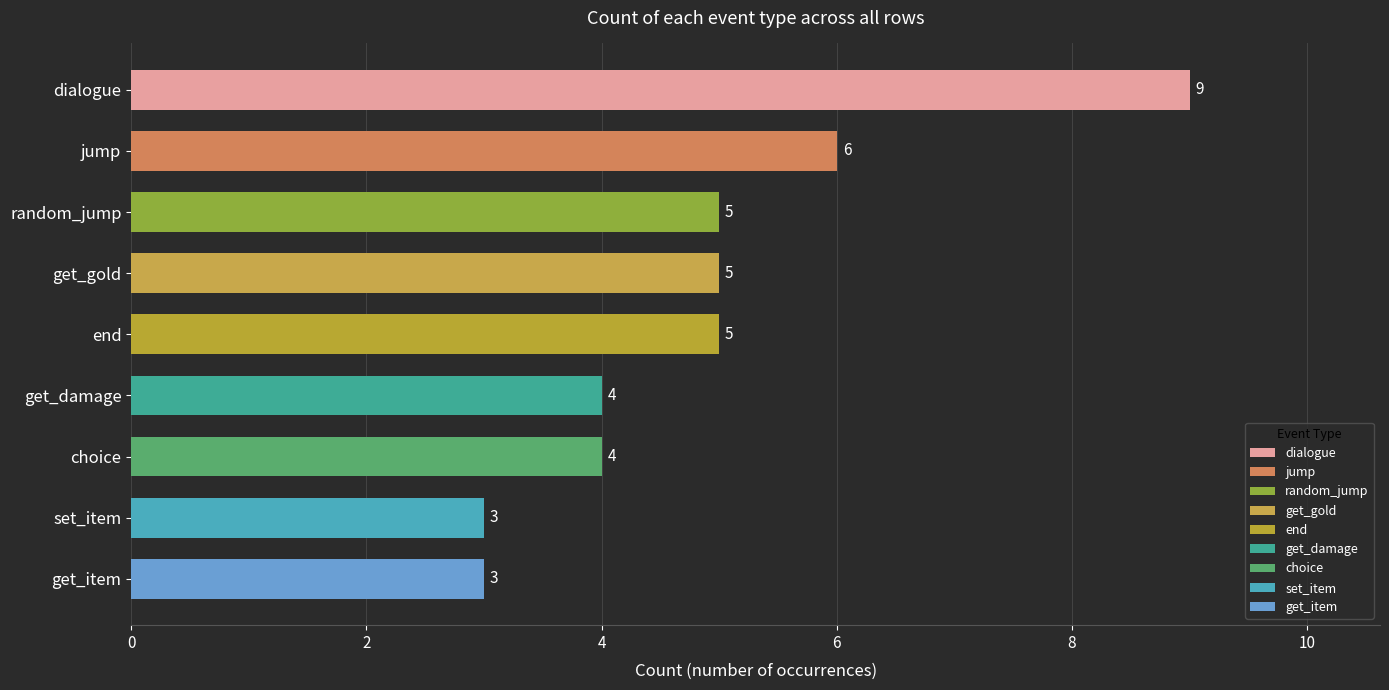

What is the change in value from dialogue to get_gold?

-4